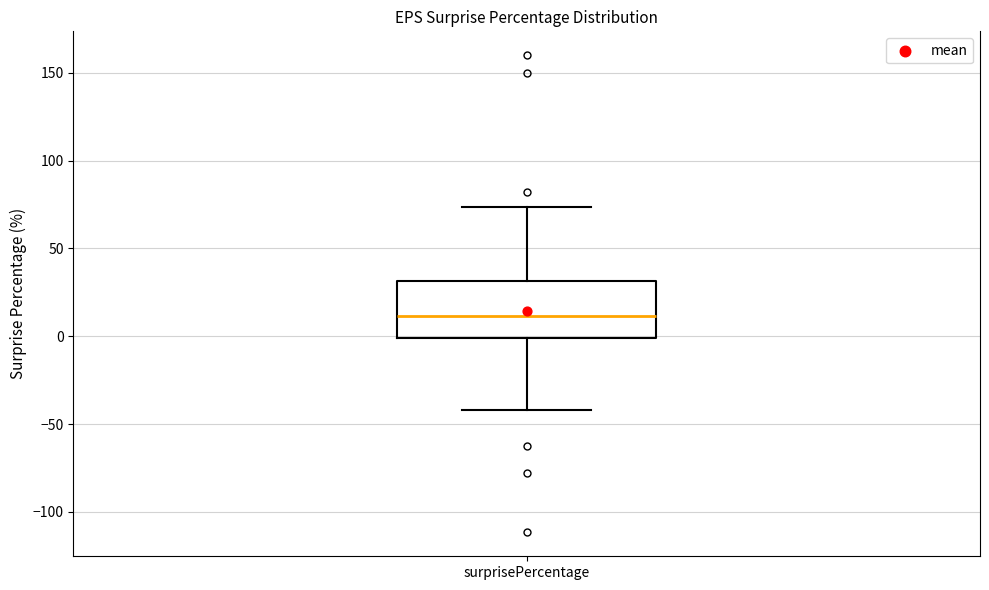

Transcribe this box plot: give where the median line is, the range the box spans, and where the two whiskers end, as read against the y-axis. The values are not printed on the chart, so give them approximately, as read against the axis.

median 10, box 0 to 30, whiskers -40 to 75